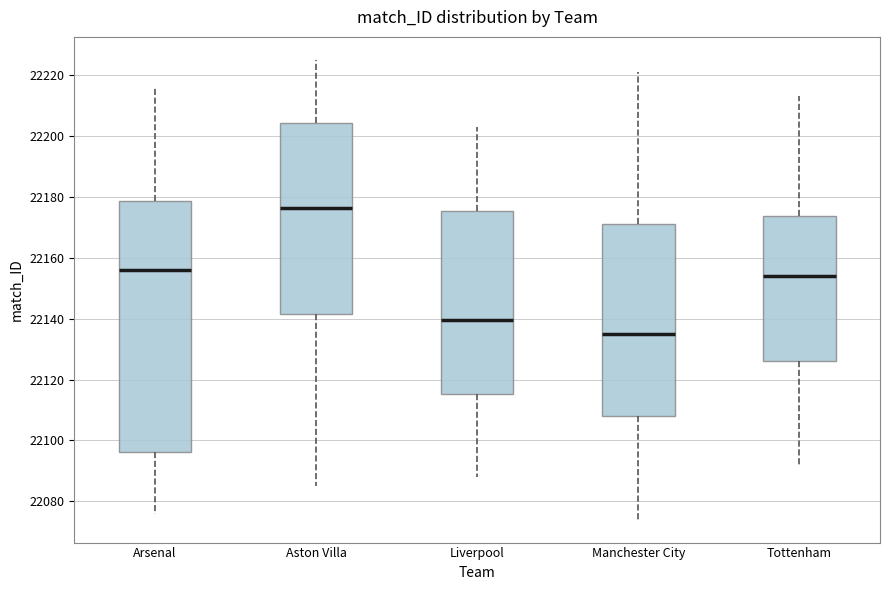

Which box is the tallest, from its lower edge to its upper edge?

Arsenal